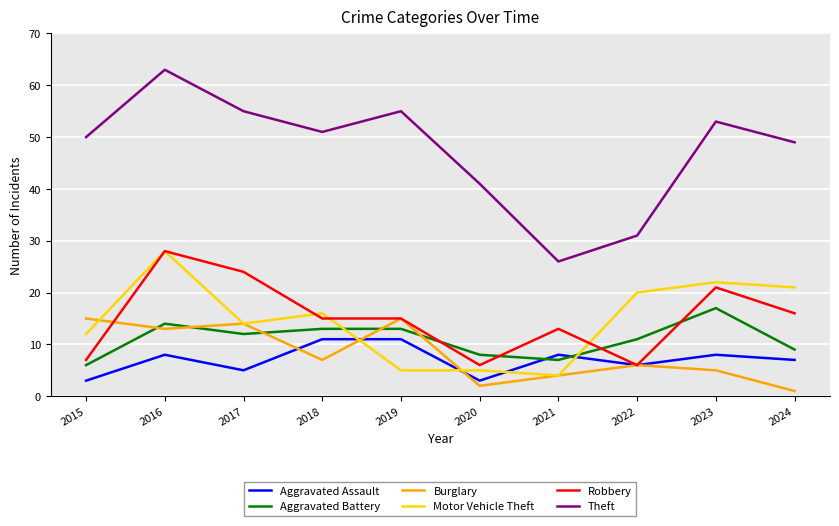

True or false: Motor Vehicle Theft has a value of 31 at 2024.

False